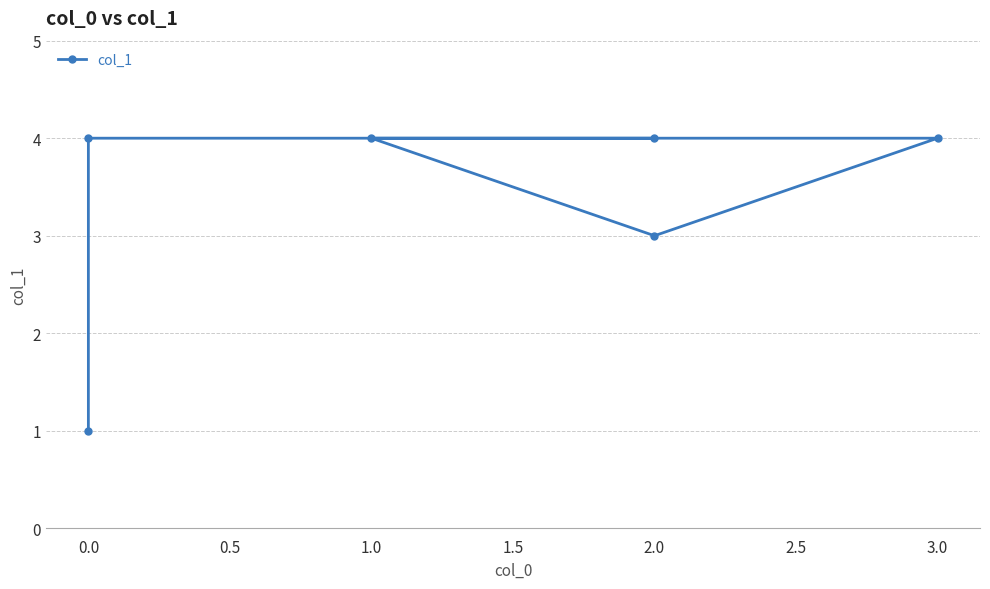

What is the difference between the maximum and minimum values?

3